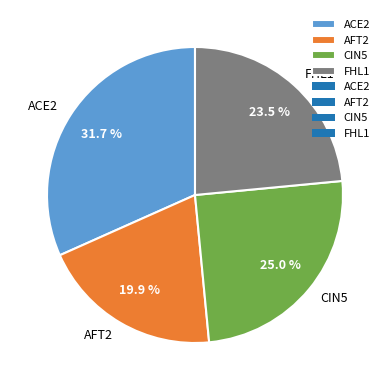

Which has a higher value, CIN5 or AFT2?

CIN5